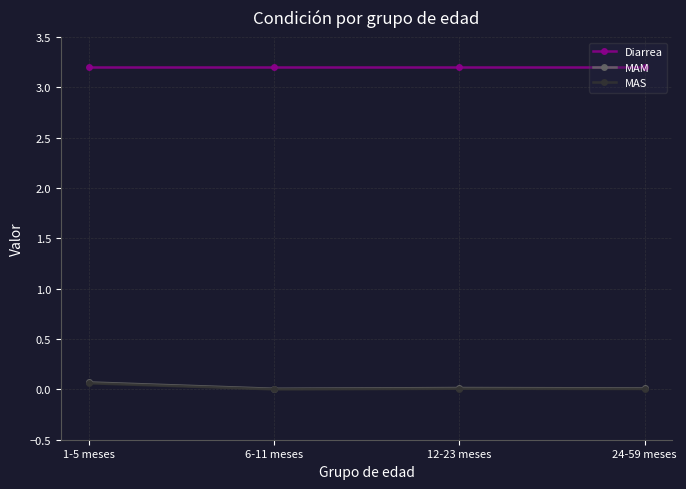

True or false: MAS and Diarrea cross at least once.

False